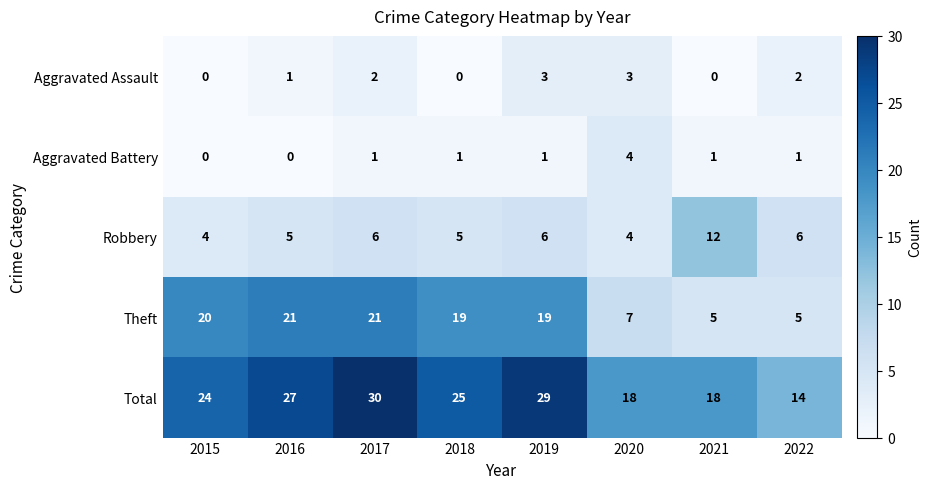

What is the difference between the maximum and second lowest values in the Aggravated Battery series?

4